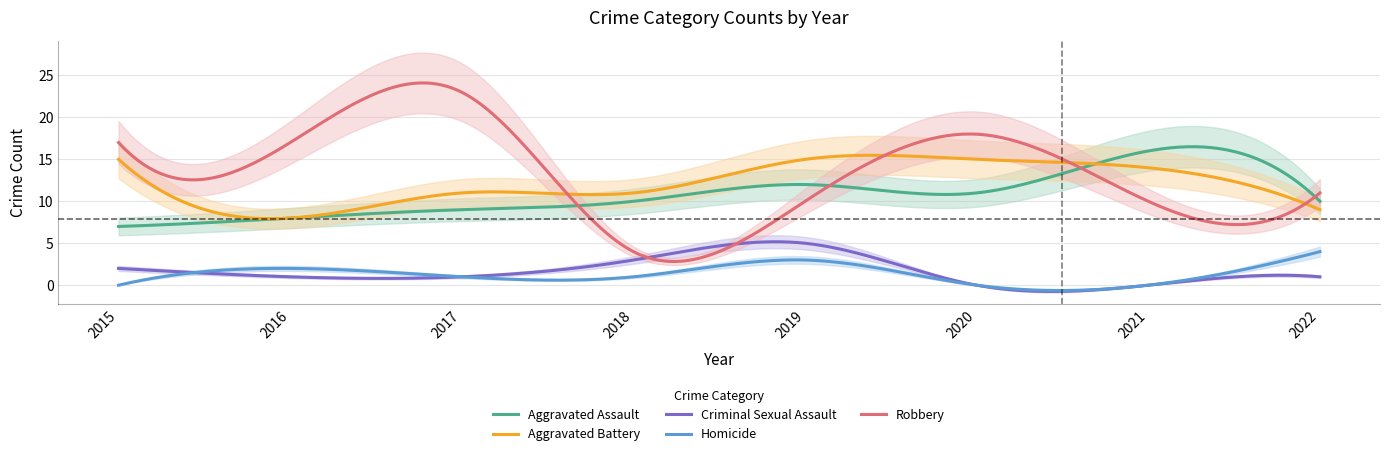

Count the number of categories in the chart.

8